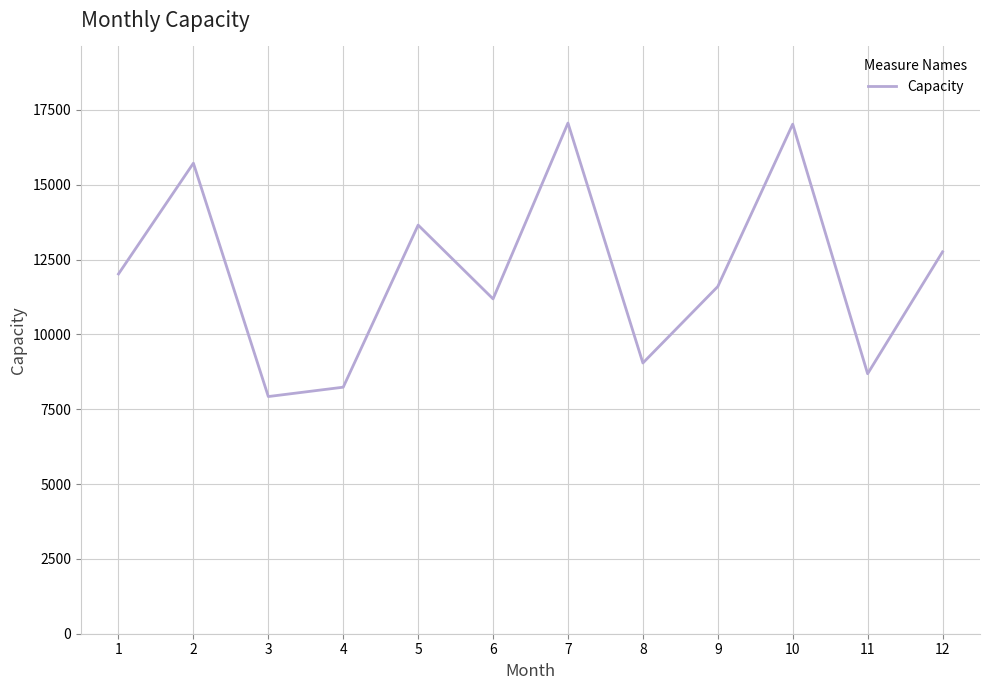

What is the change in value from 6 to 12?

+1571